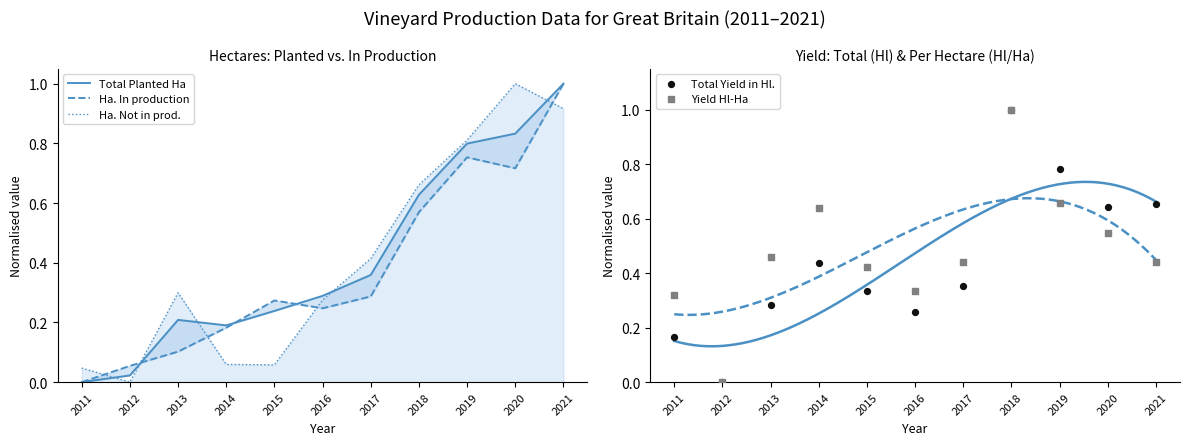

Which series has the widest spread of Y values?

Total Planted Ha